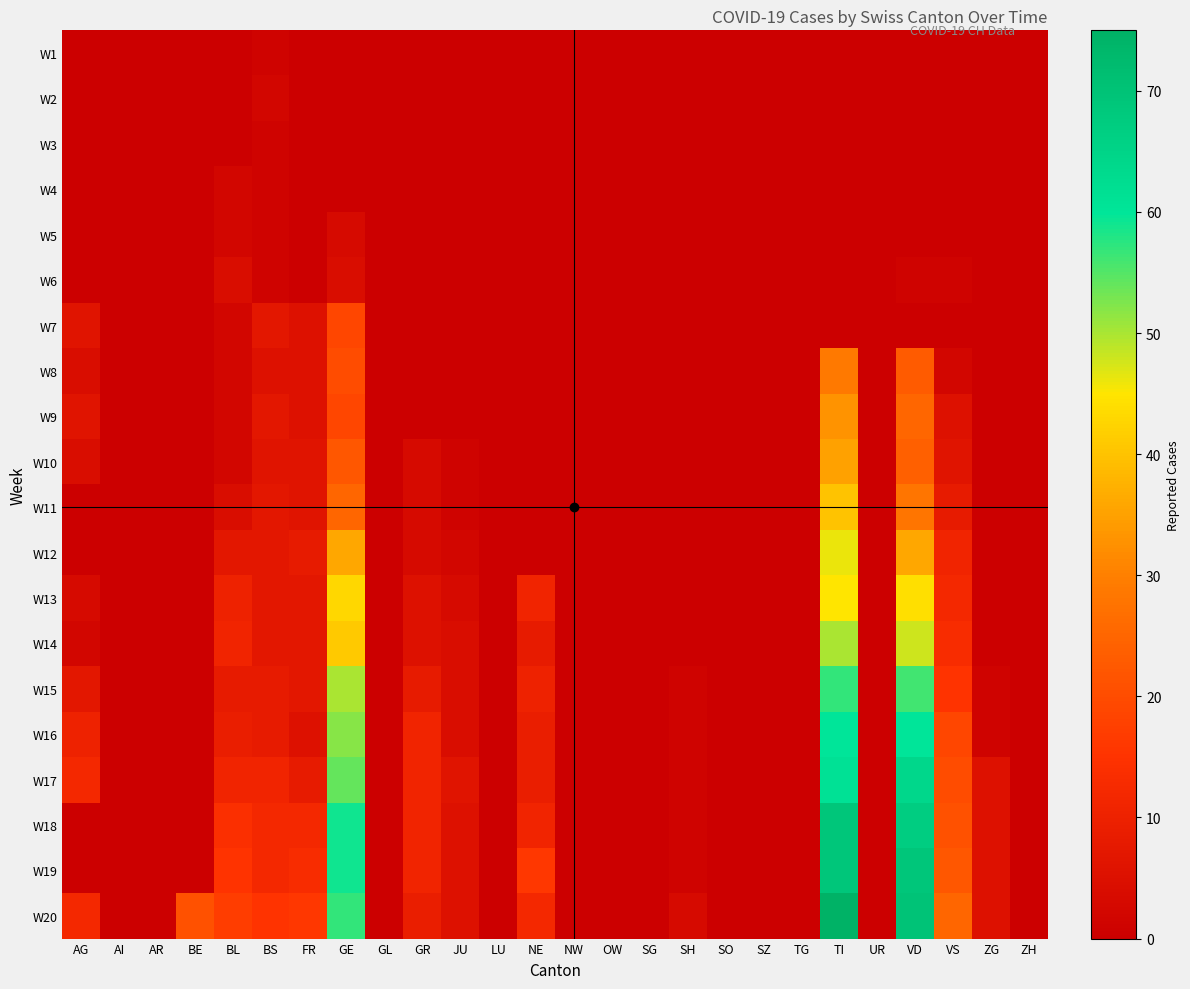

Between ZH and VS, which is larger?

ZH